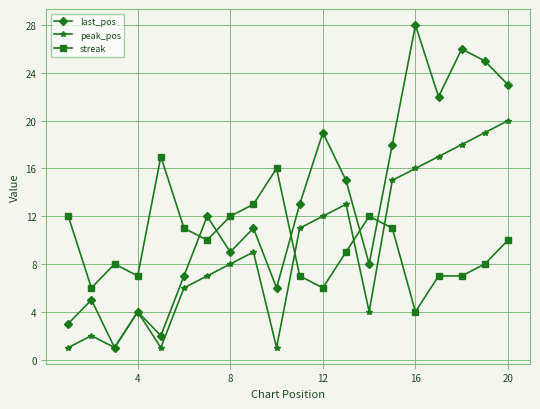

In peak_pos, how many points are lower than both neighbors (excluding endpoints)?

4